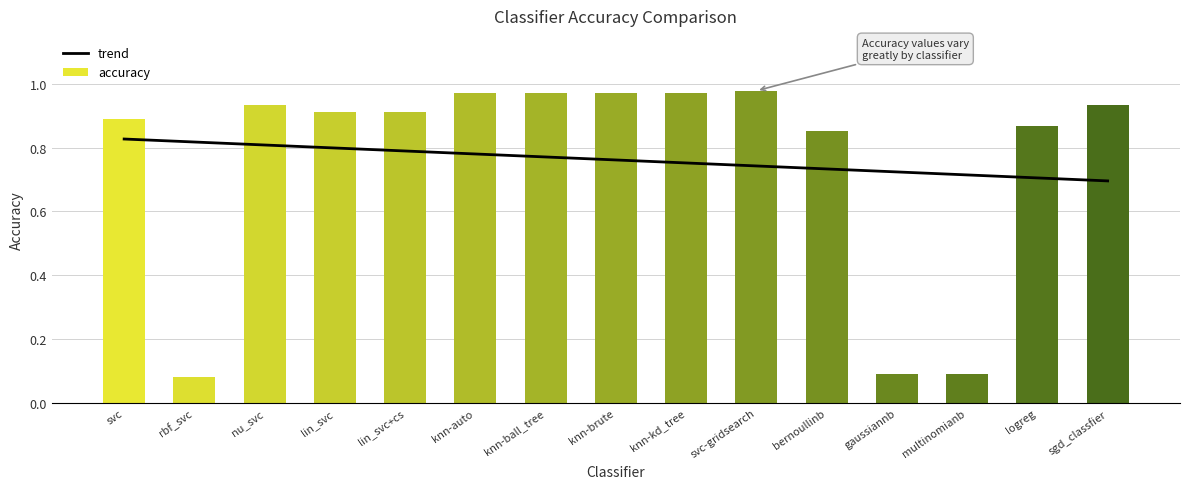

What is the difference between the maximum and minimum values?

0.9